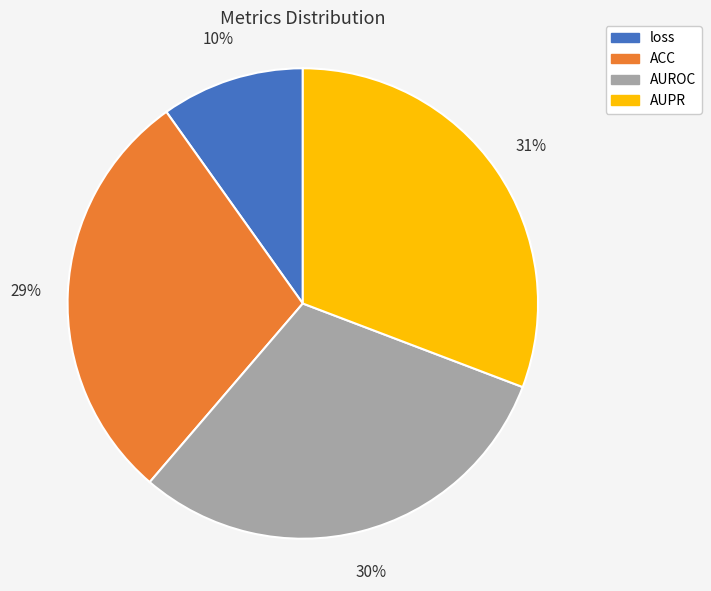

Does AUPR represent more than half of the total?

No